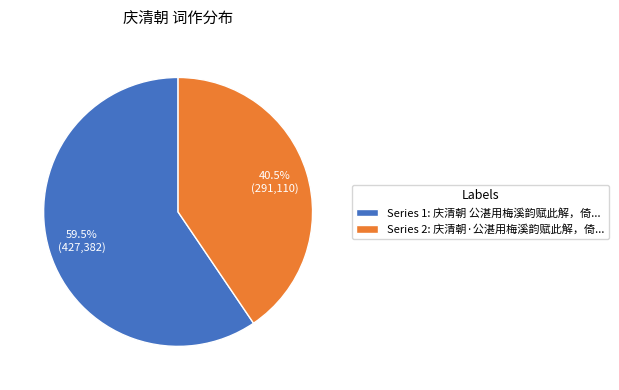

Count the number of slices in the pie.

2